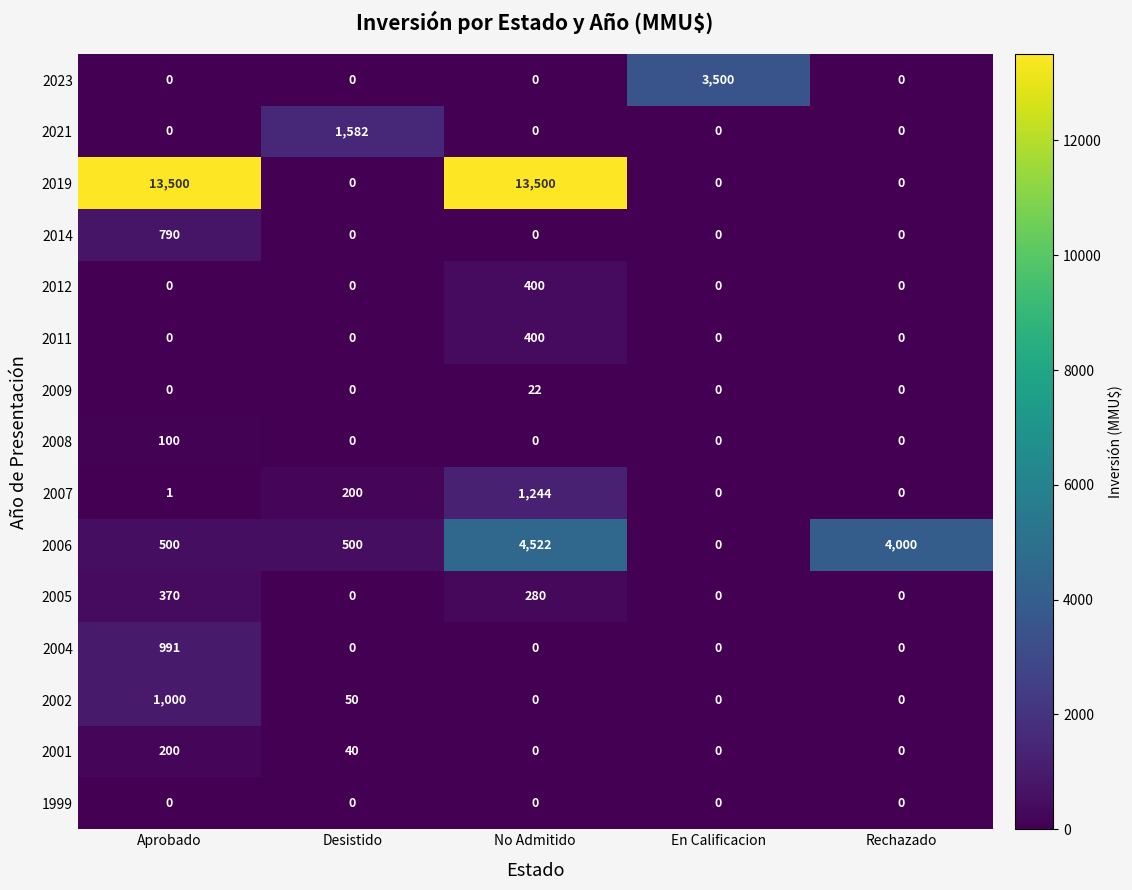

The 2011 series shows 138 at No Admitido. True or false?

False